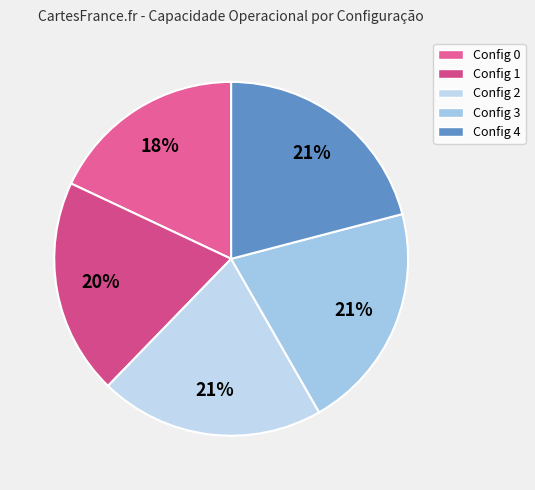

How many segments does this pie chart have?

5